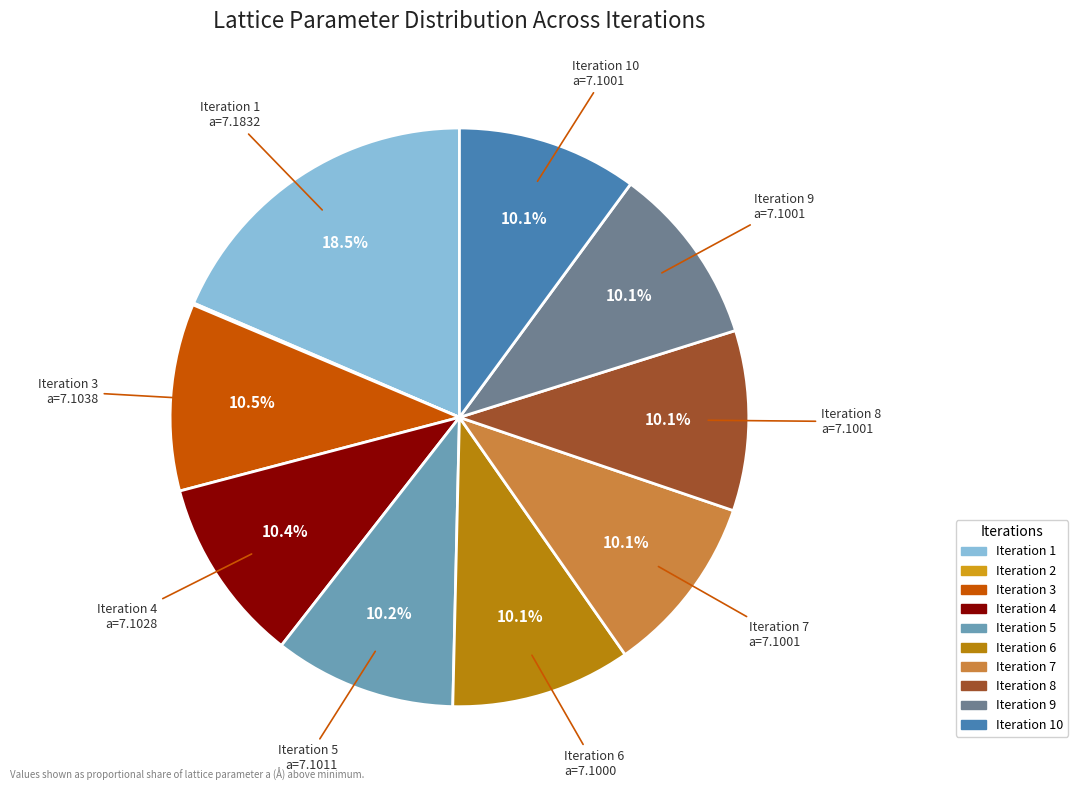

Is there any slice that represents more than half of the pie?

No